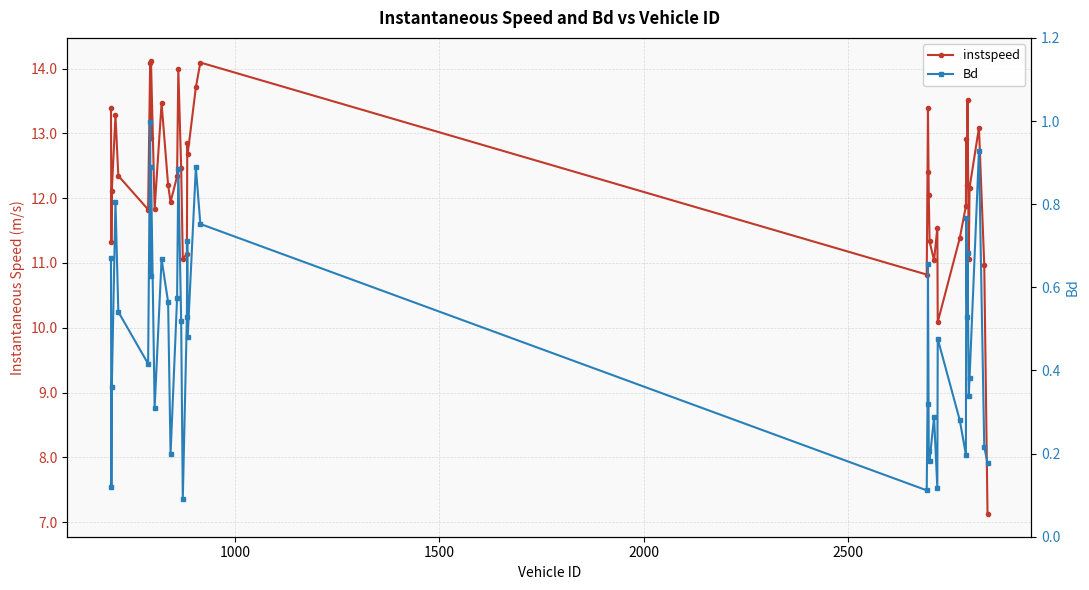

How many distinct data groups are displayed?

2